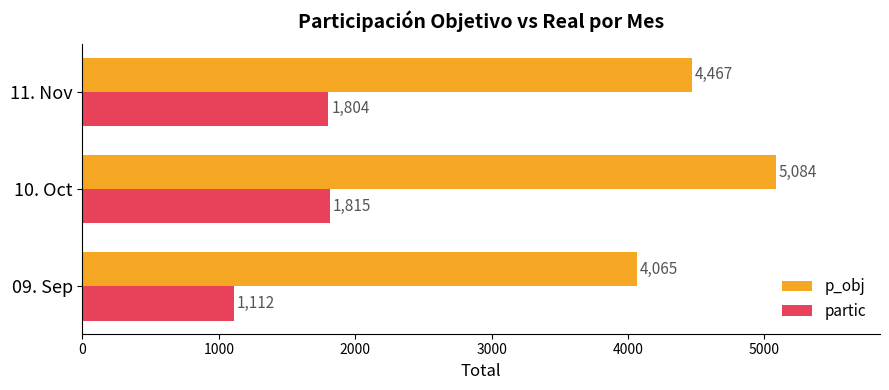

List the series in order of their overall mean, highest first.

p_obj, partic